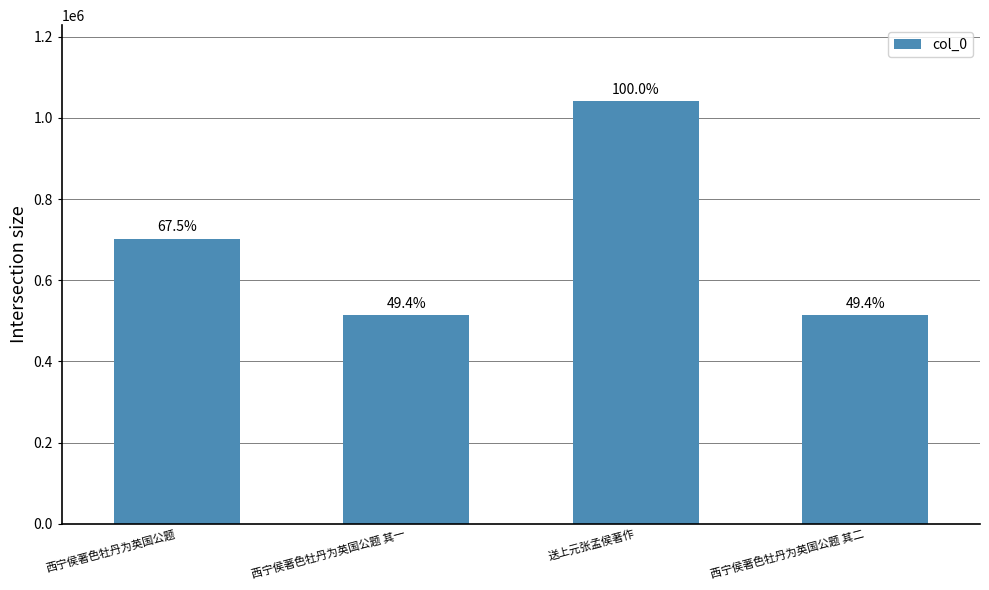

Does the chart contain any negative values?

No